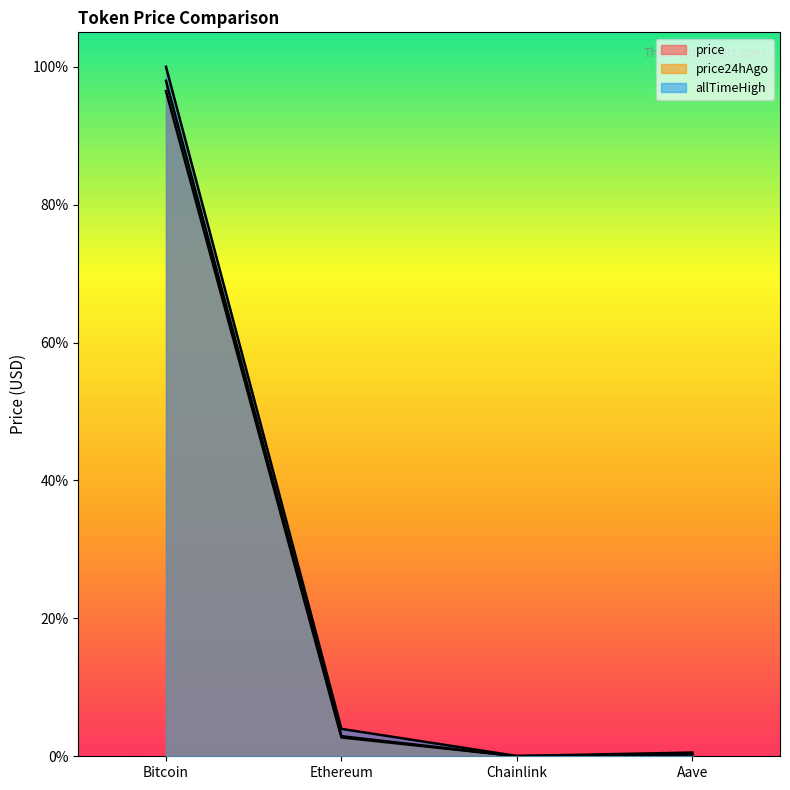

Rank the series at Bitcoin from highest to lowest value.

allTimeHigh, price, price24hAgo